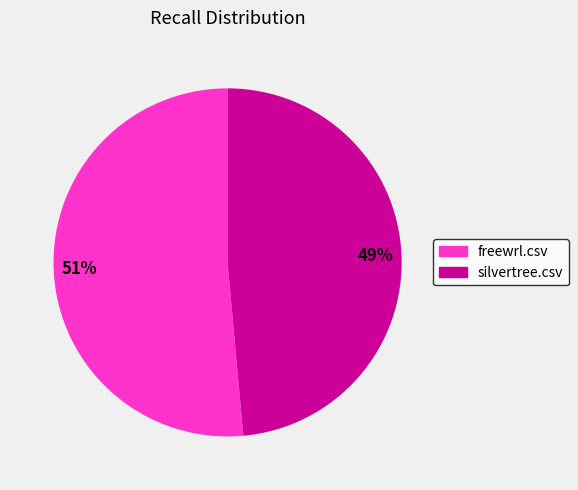

How many slices are in this pie chart?

2